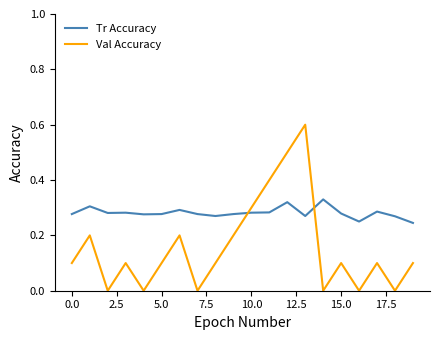

What are all the series names shown in the legend?

Tr Accuracy, Val Accuracy